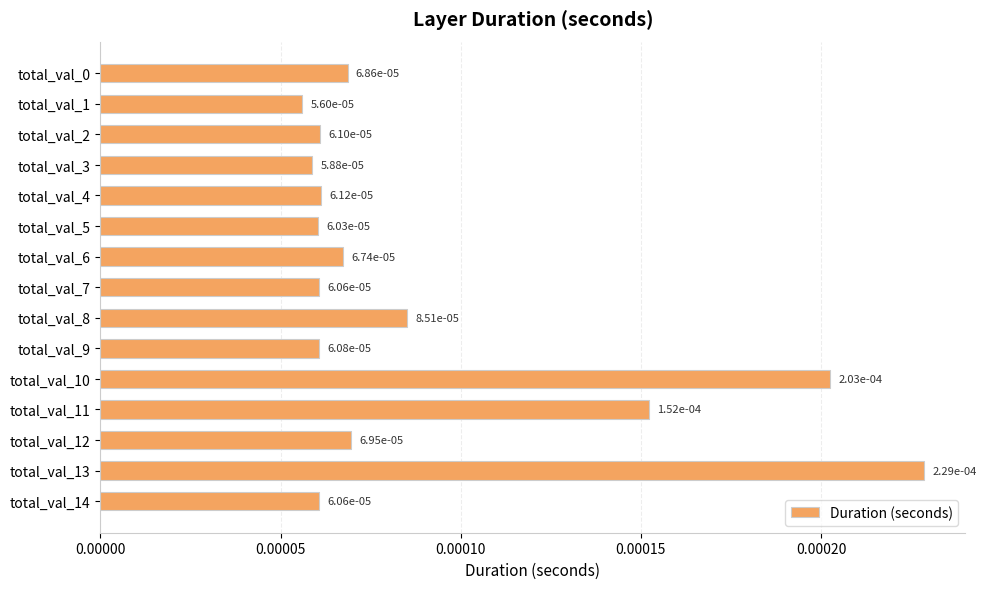

How many values are between 0 and 1?

15